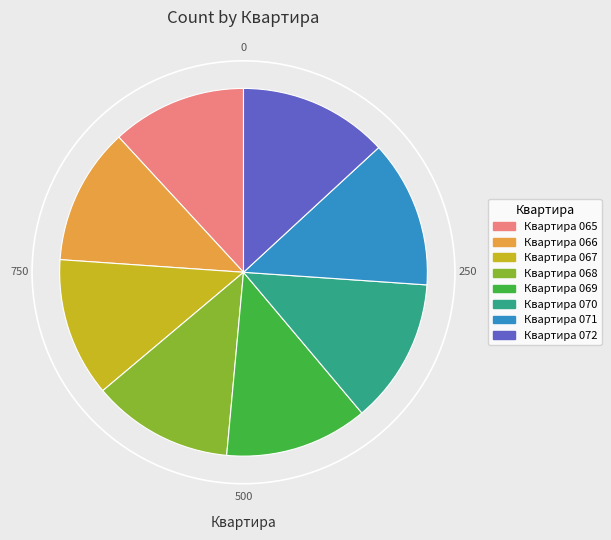

Combined, do Квартира 072 and Квартира 071 account for over 50%?

No